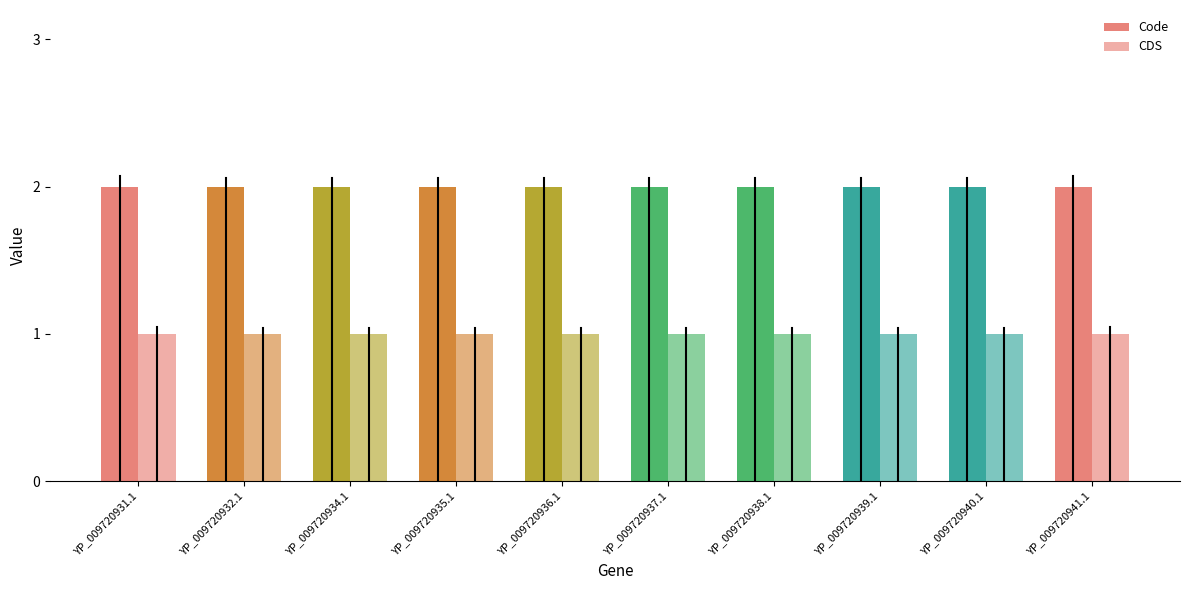

How many categories are shown in the chart?

10